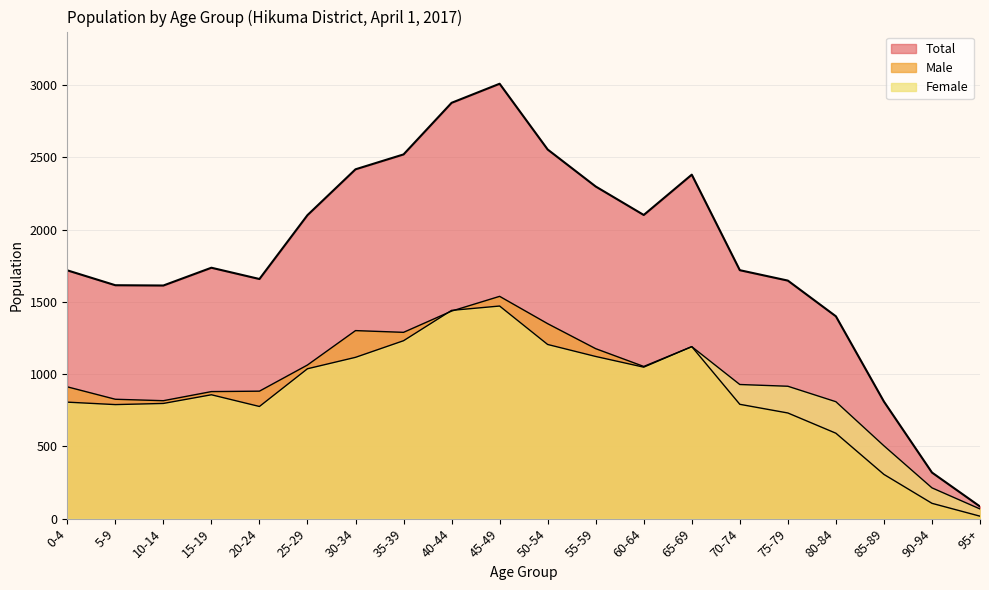

Which has a higher value, 55-59 or 85-89?

55-59